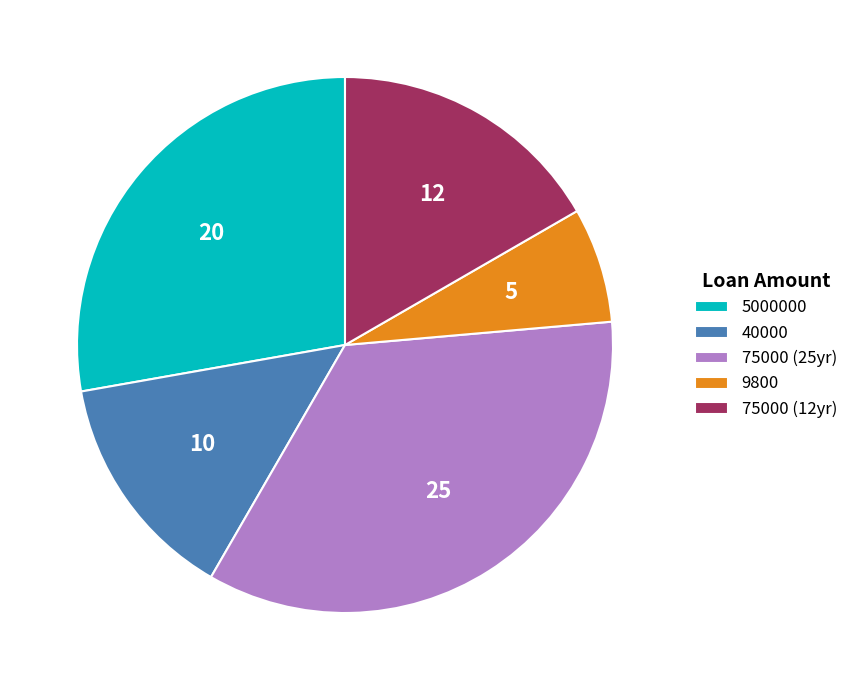

True or false: 40000 accounts for 14% of the total.

True